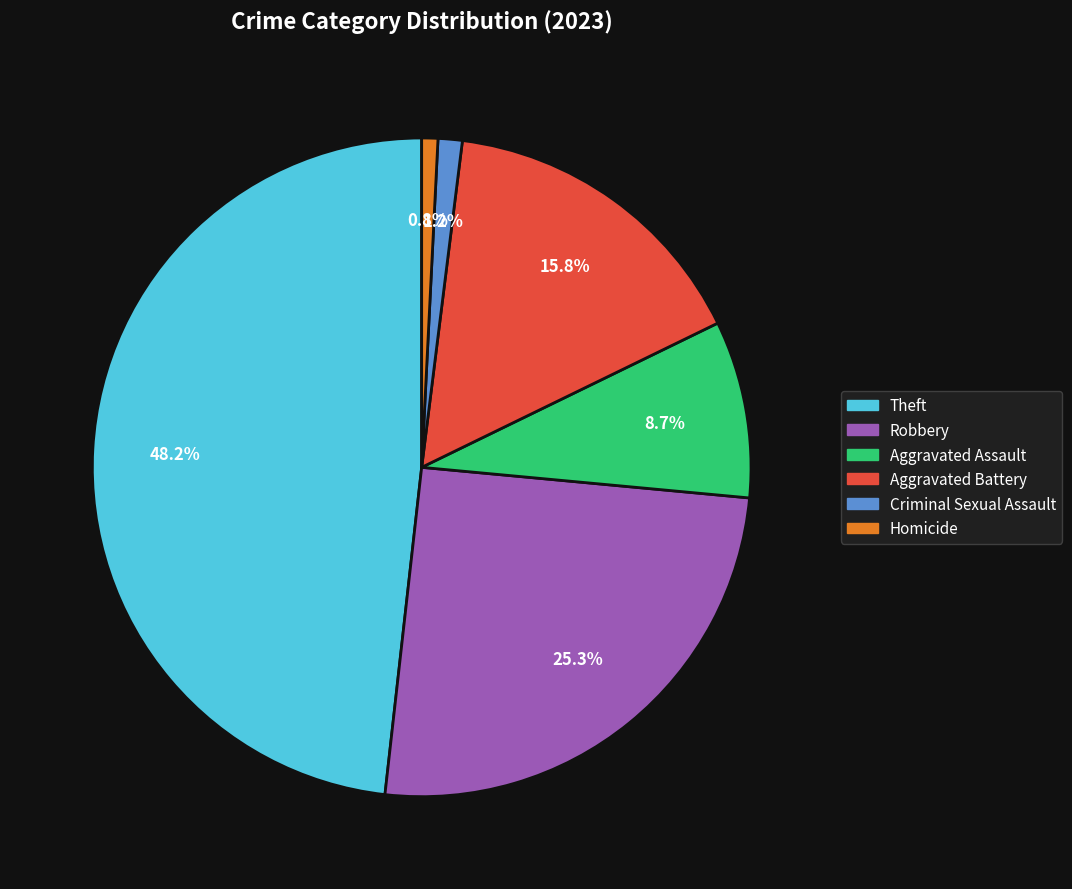

Does any single category account for the majority?

No